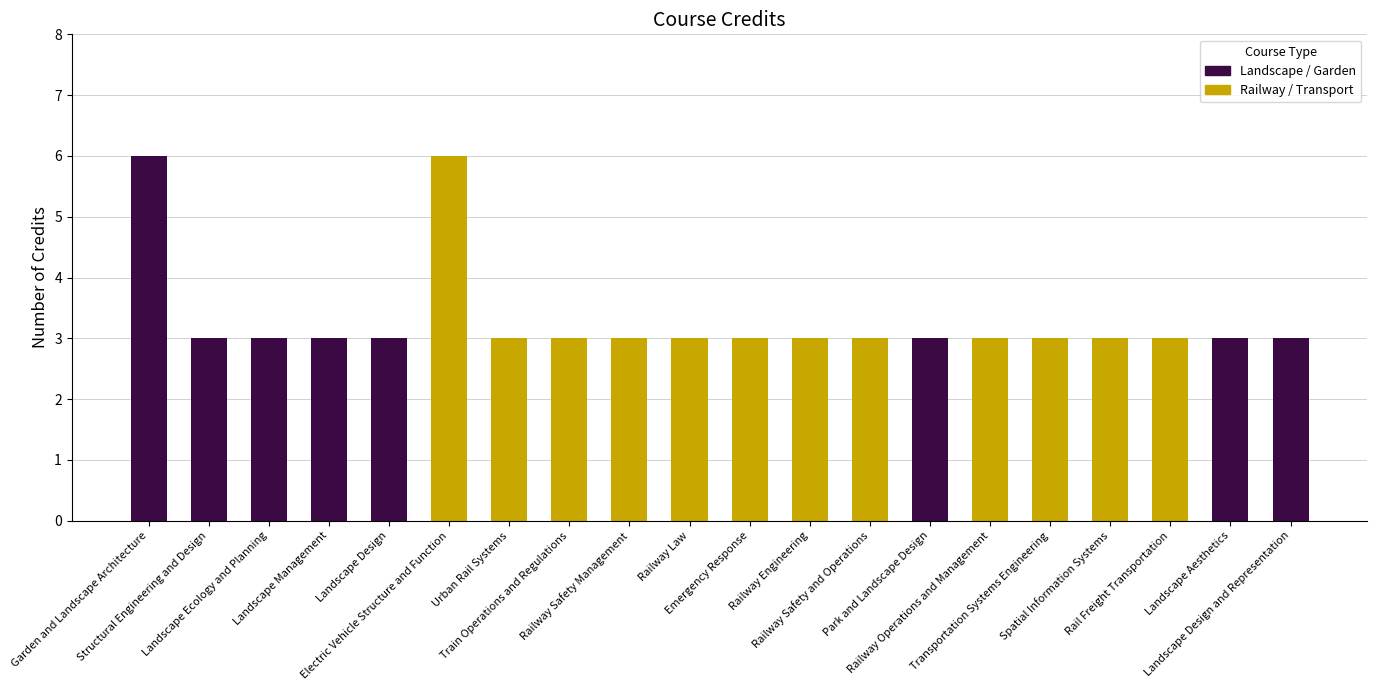

The chart shows a value of 3 at Railway Engineering. True or false?

True